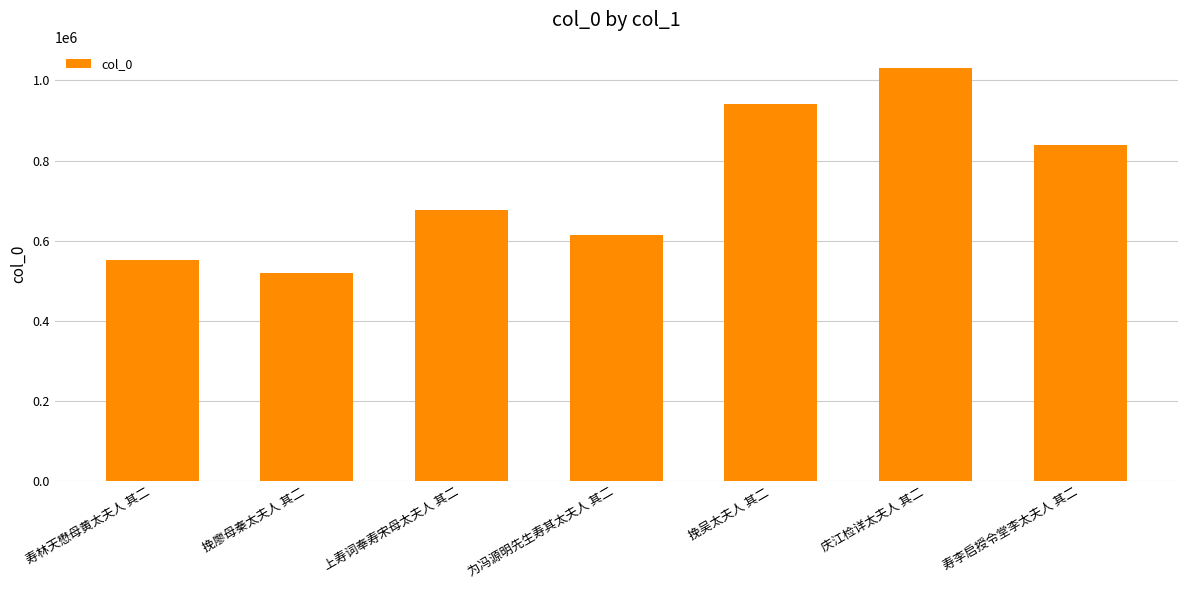

Between 寿林天懋母黄太夫人 其二 and 庆江检详太夫人 其二, which is larger?

庆江检详太夫人 其二